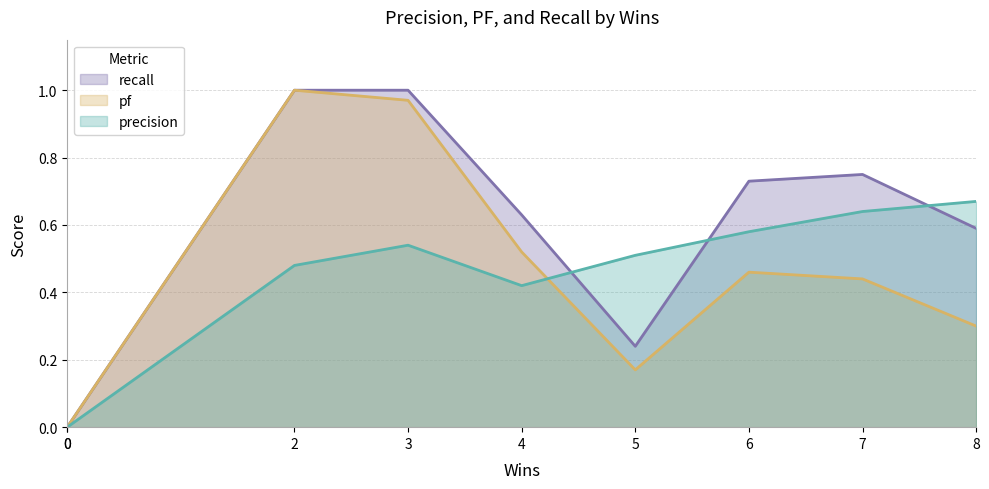

At rcp-company-uibindings.csv, list the series in order from smallest to largest.

precision, pf, recall